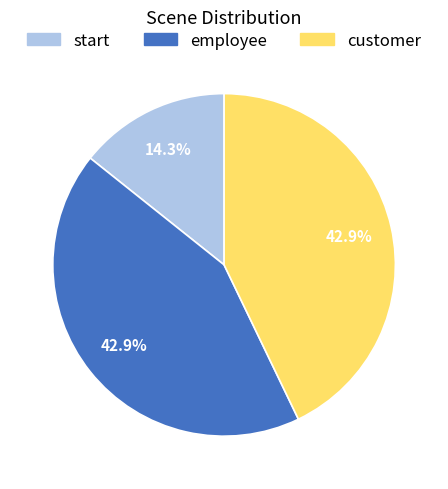

Does any single category account for the majority?

No